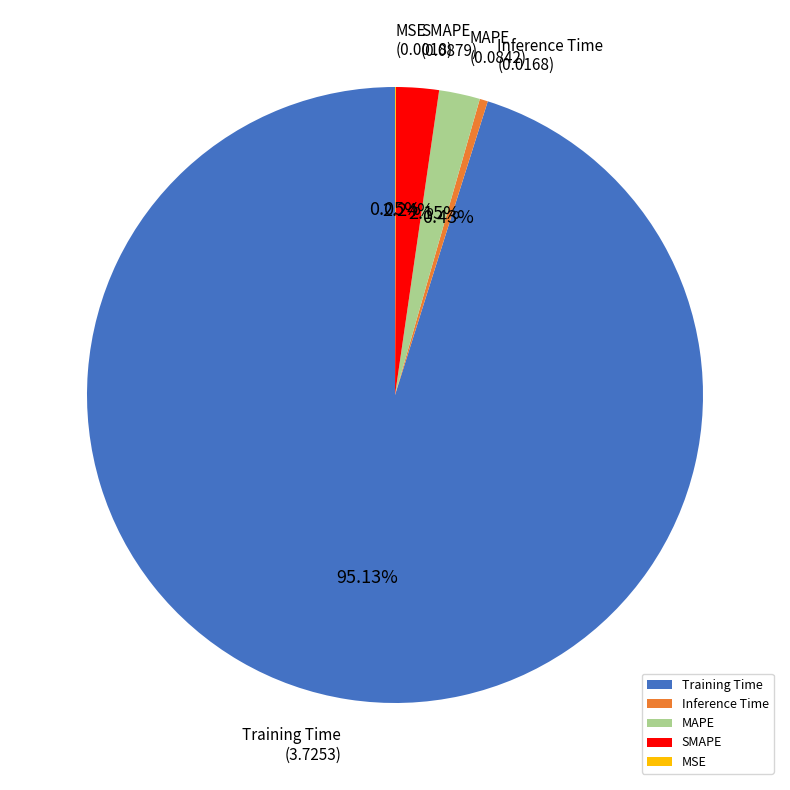

What percentage is the MAPE slice, to the nearest percent?

2%